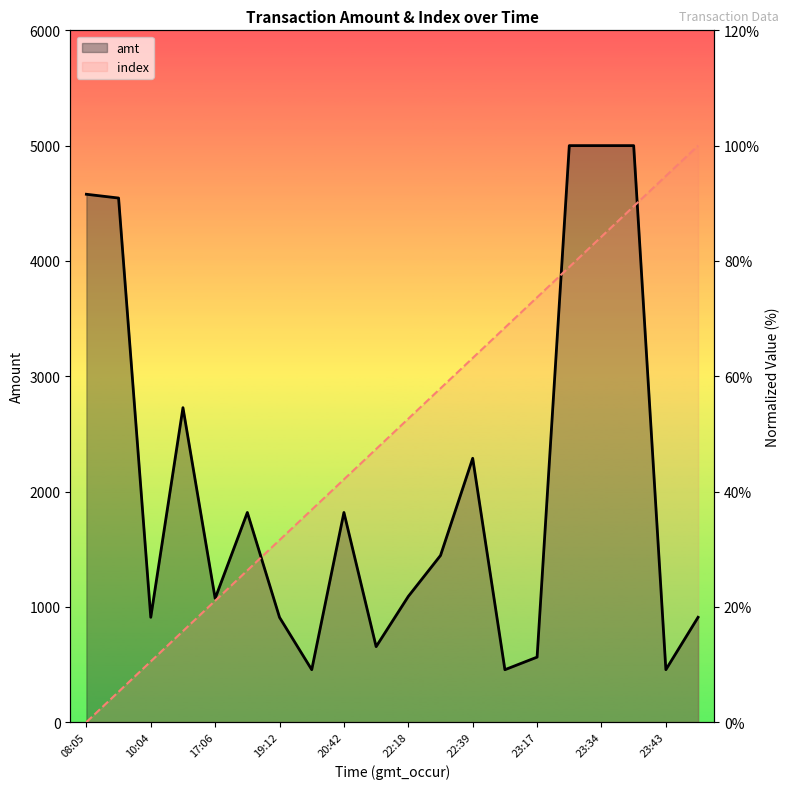

At which category does amt reach its first local peak?

14:59